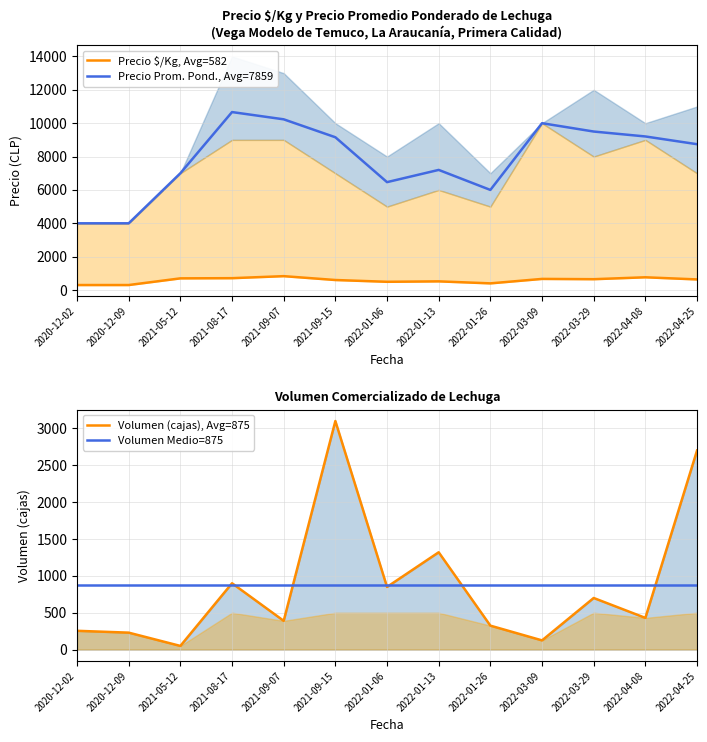

What is the difference between the maximum and minimum values in the Volumen series?

3050